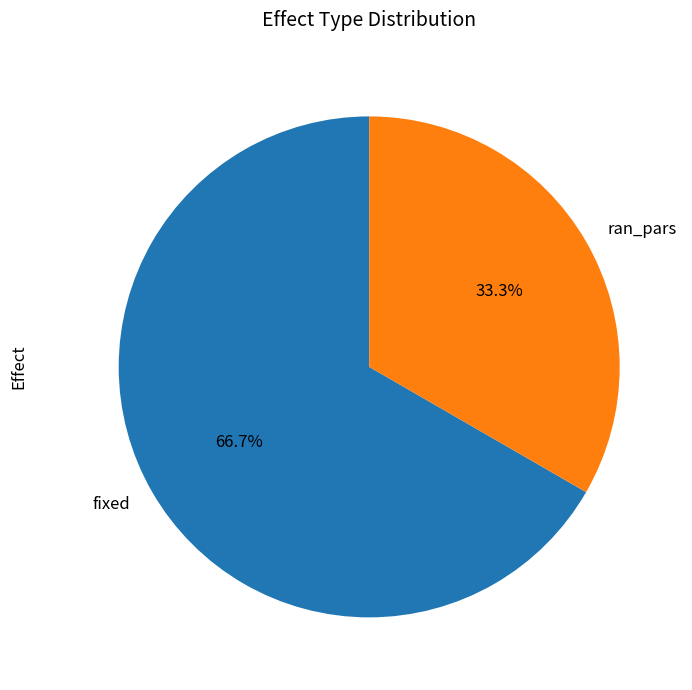

What is the total percentage of fixed and ran_pars?

100.0%